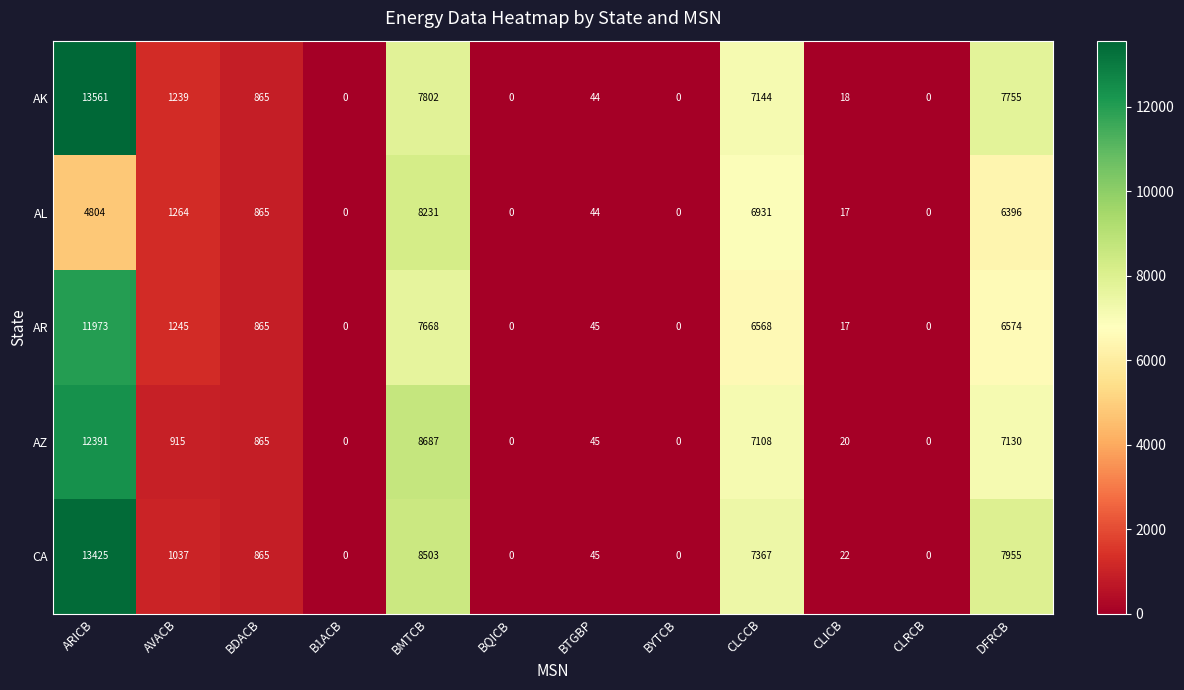

Which category has the highest value across all series?

ARICB